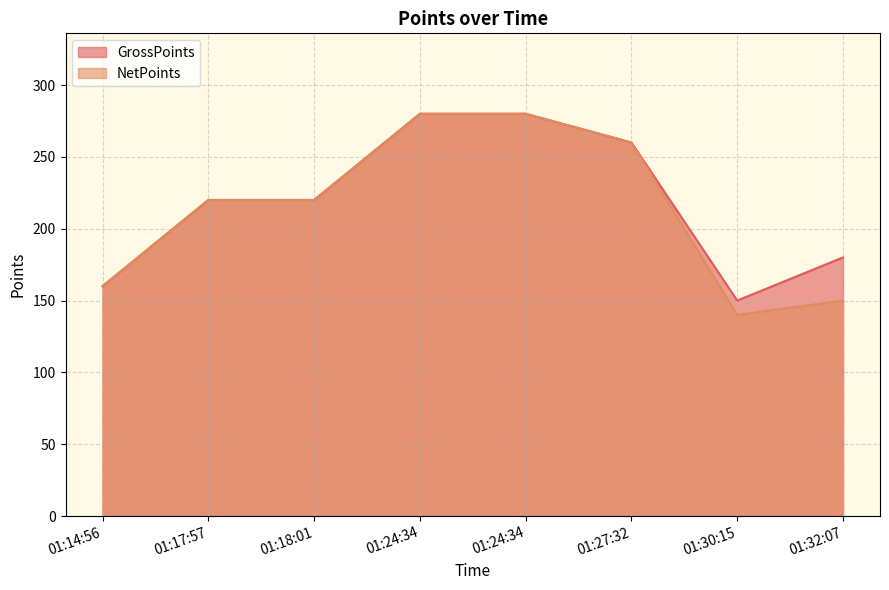

How many lines are shown in the chart?

2